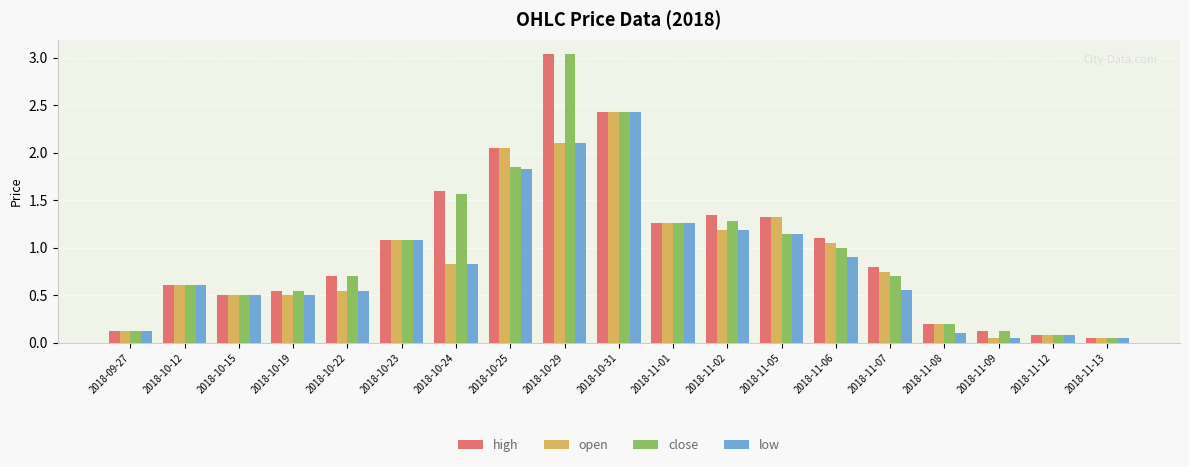

What is the sum of all high values?

19.0